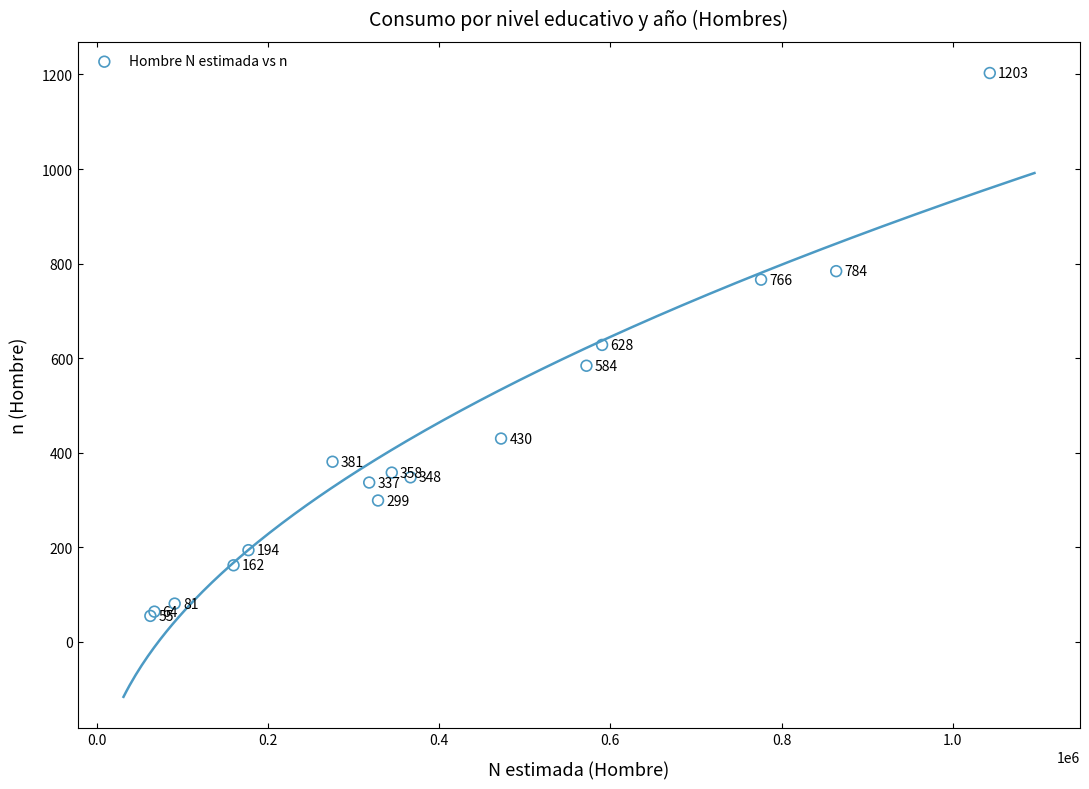

What Y value in the scatter plot is closest to 629?

628